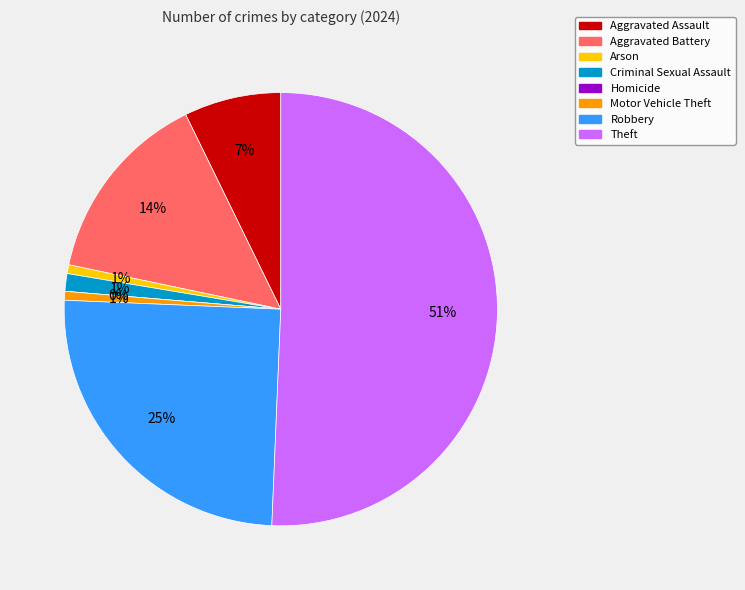

Is the sum of Criminal Sexual Assault and Aggravated Battery greater than half?

No